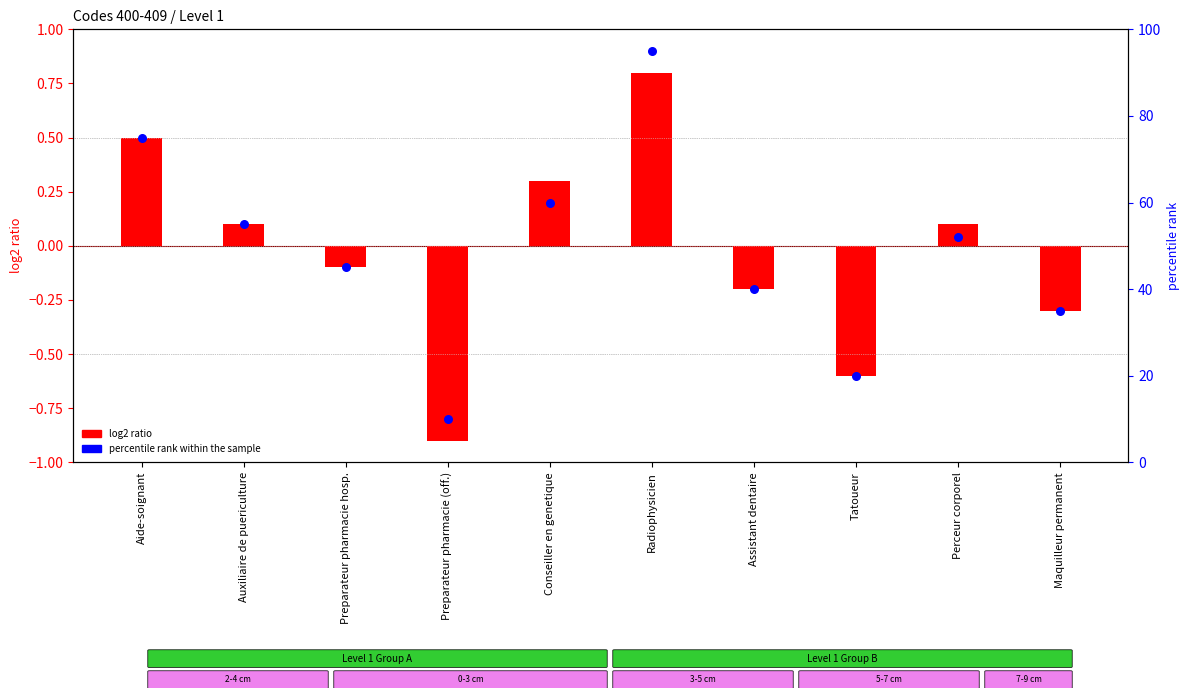

Which series has the largest total across all categories?

percentile rank within the sample